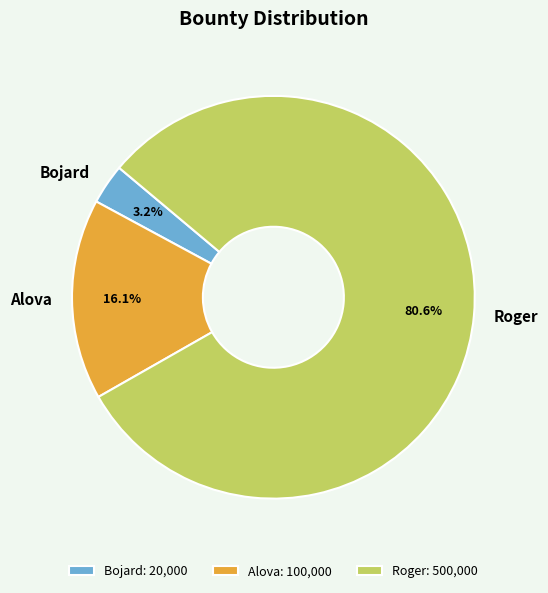

To the nearest percent, what is the average slice percentage?

33%